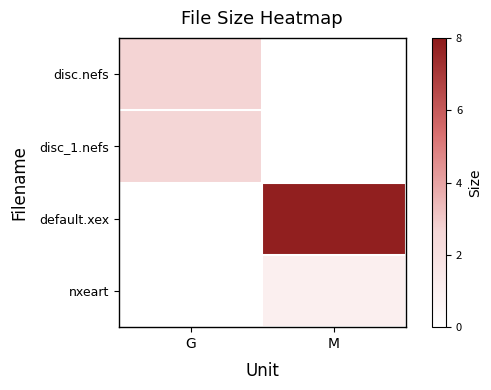

Count the number of categories in the chart.

2